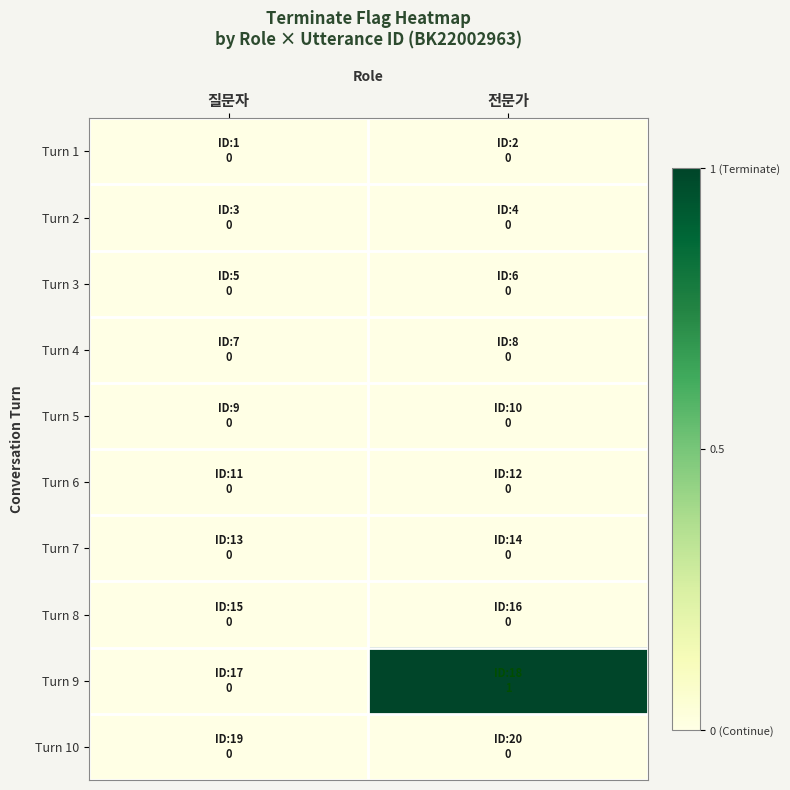

Which label corresponds to the smallest value in the chart?

질문자